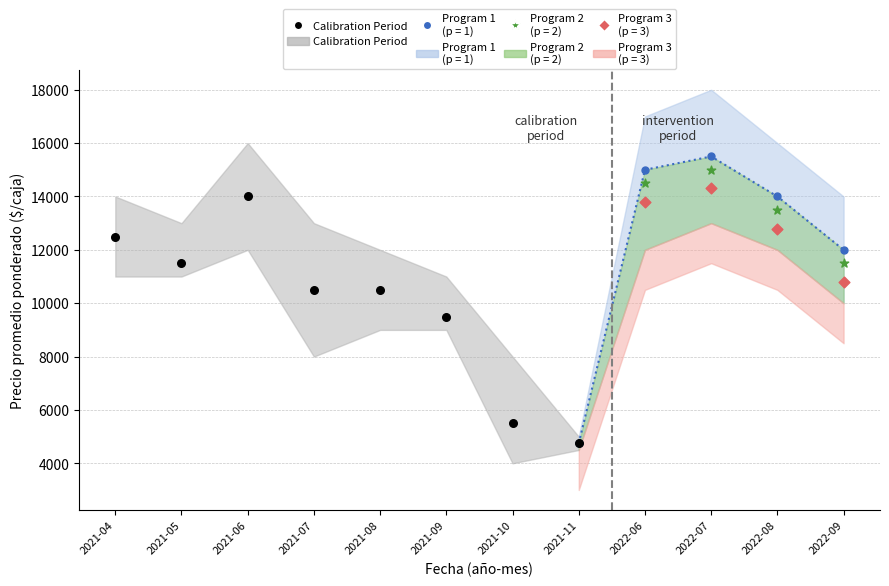

At which category is the sum across all series the highest?

2022-07